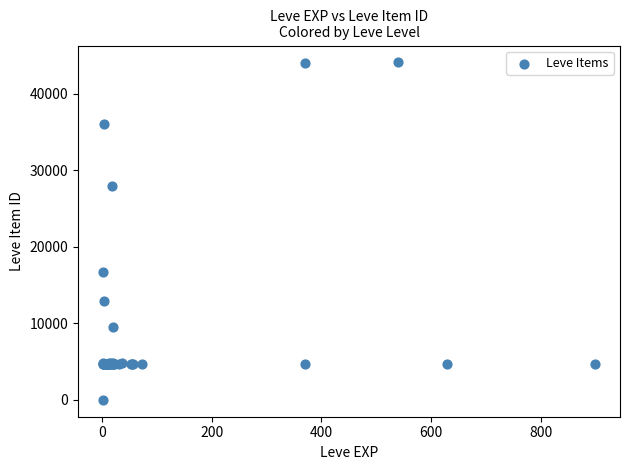

What Y value in the scatter plot is closest to 22050?

16734